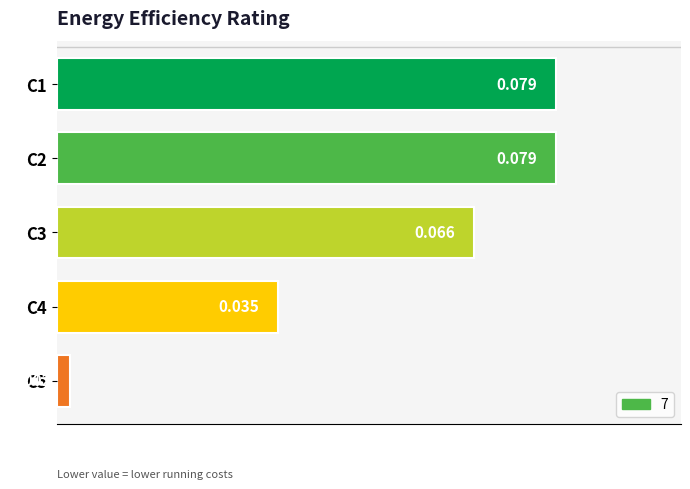

Does the chart contain any negative values?

No